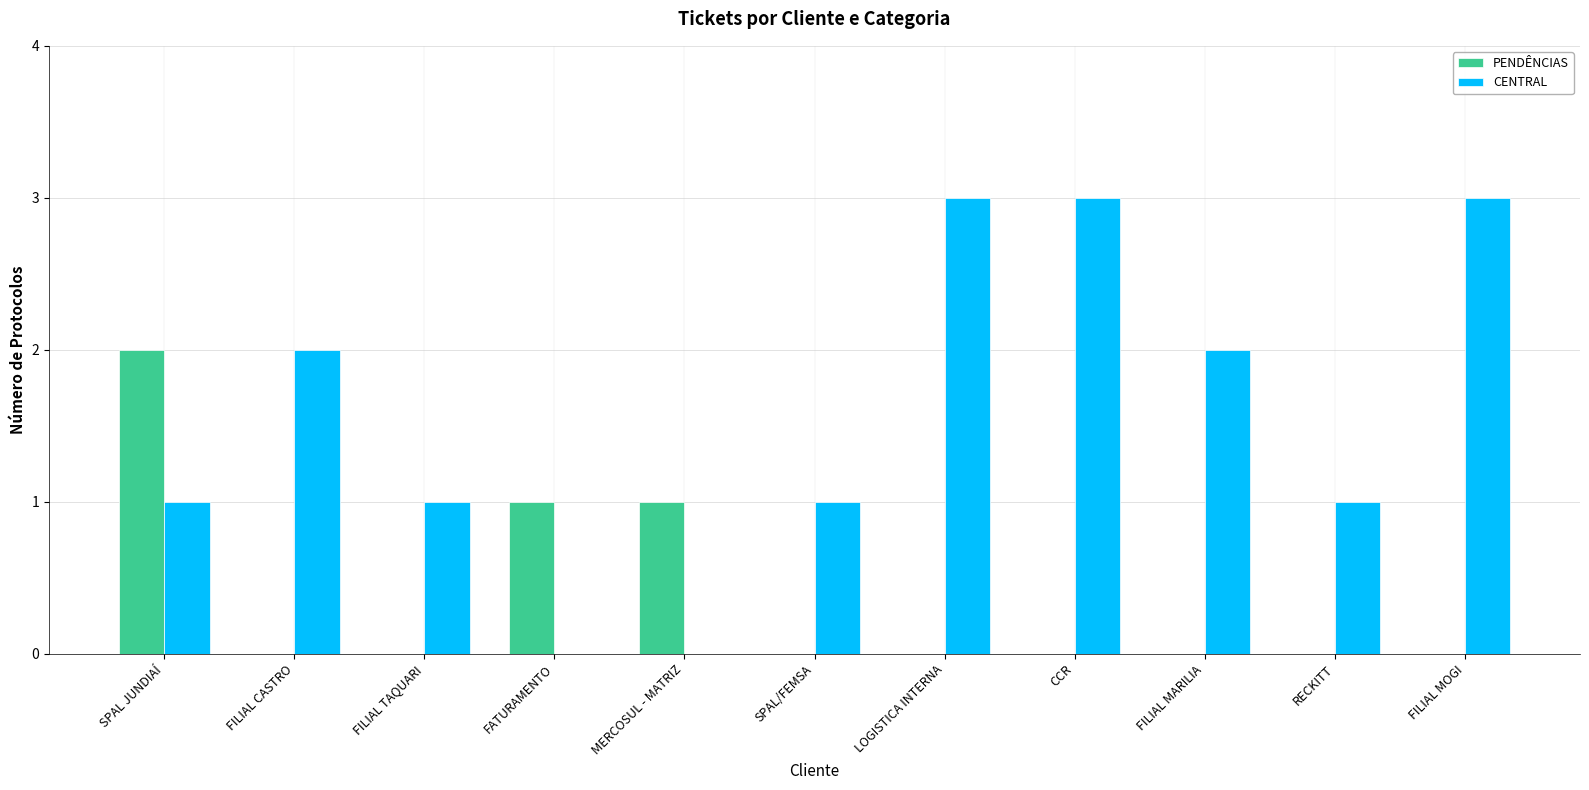

True or false: PENDÊNCIAS has a value of -1 at LOGISTICA INTERNA.

False